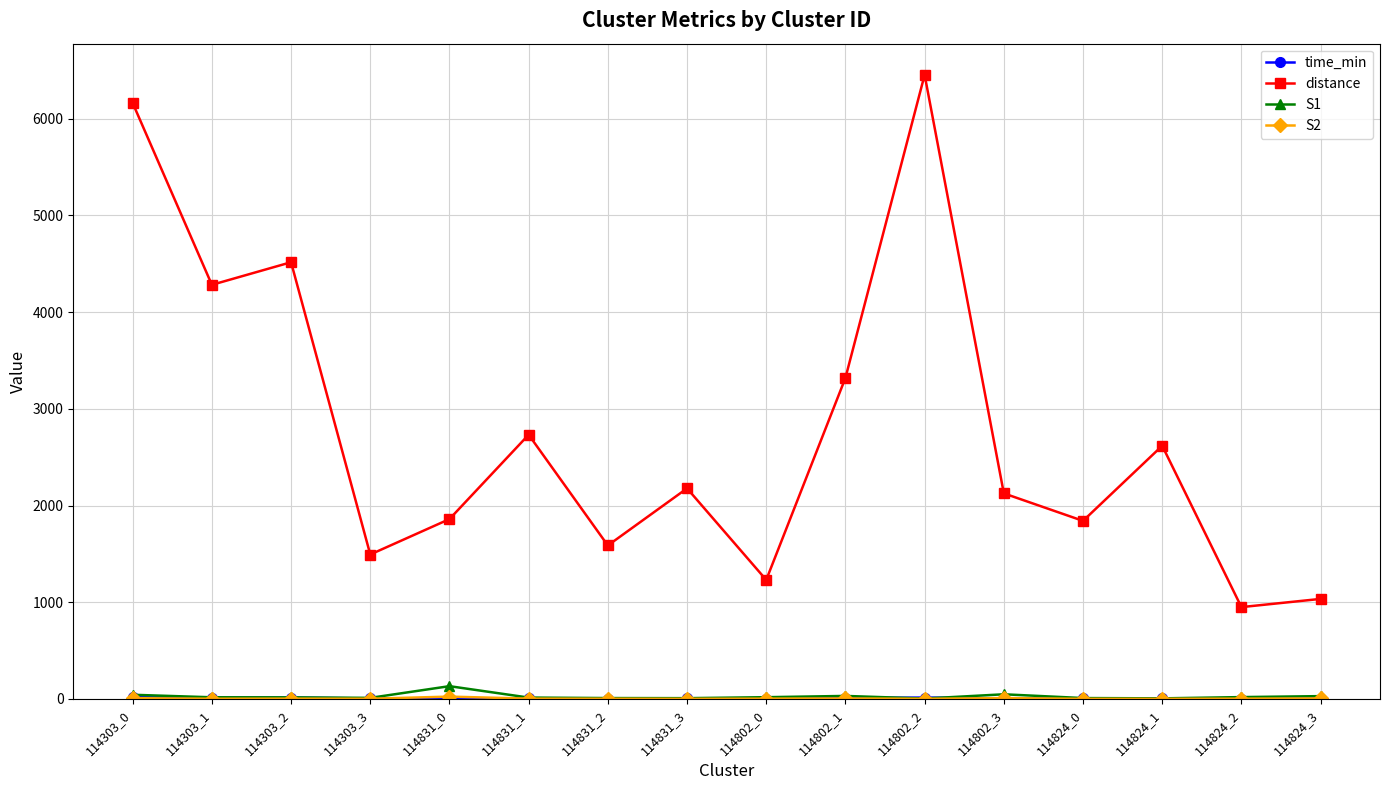

True or false: distance and S1 intersect in this chart.

False